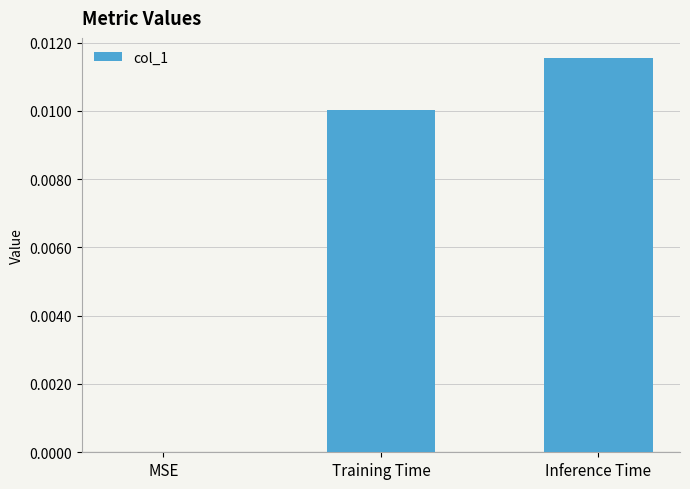

The value at MSE is 0.0. True or false?

True